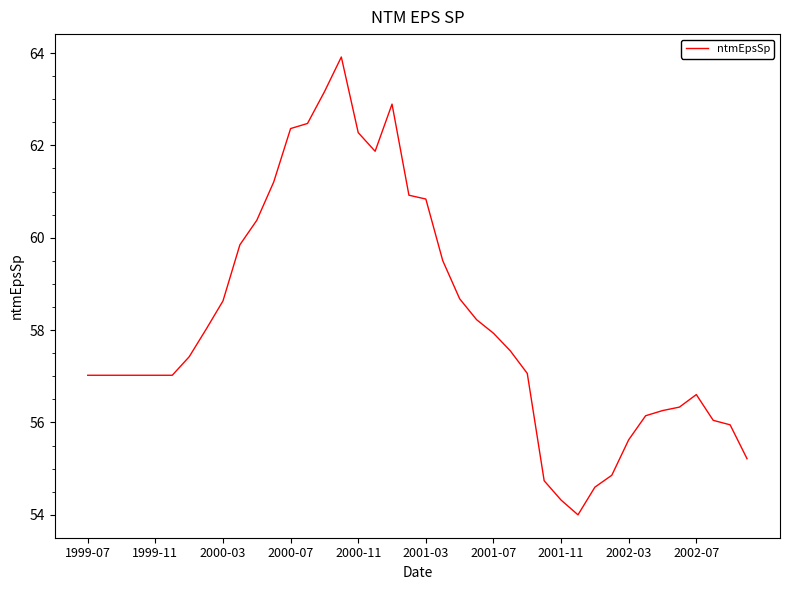

What is the minimum value shown in the chart?

54.0